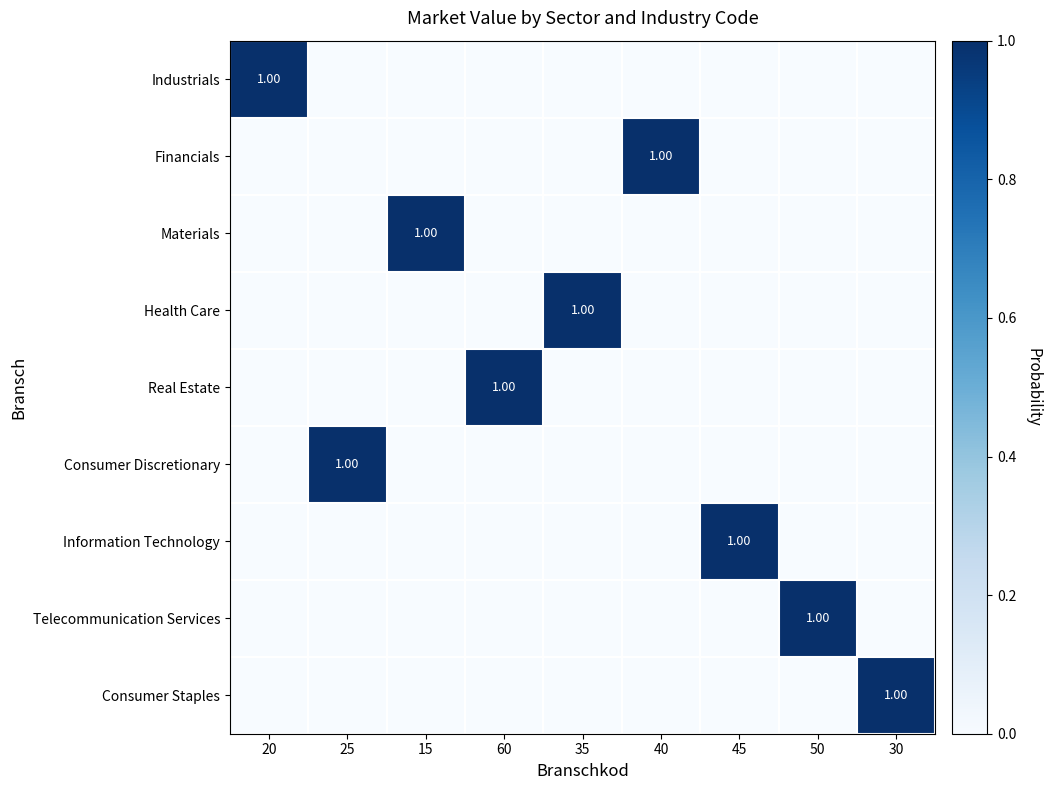

How many positive values does the Real Estate series have?

1